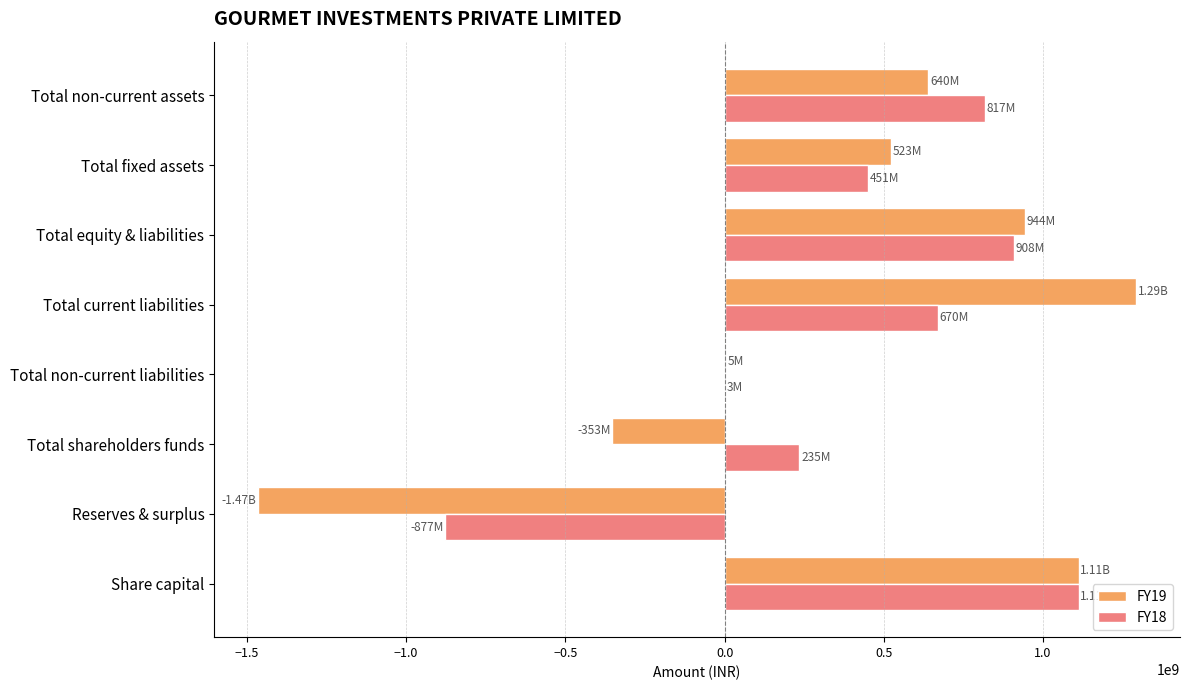

What is the sum of the FY18 values at Reserves & surplus and Total fixed assets?

-425877000